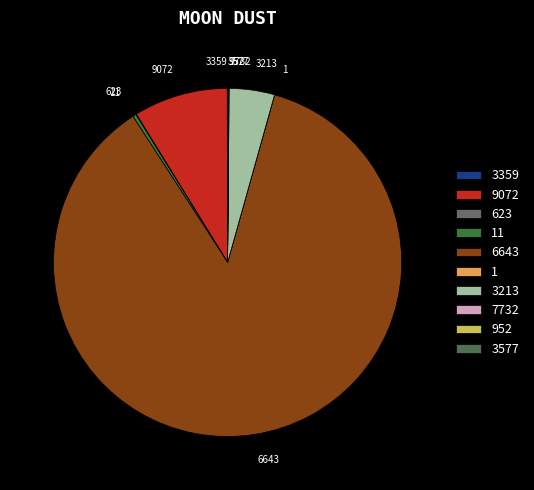

Which category has the biggest portion of the pie?

6643